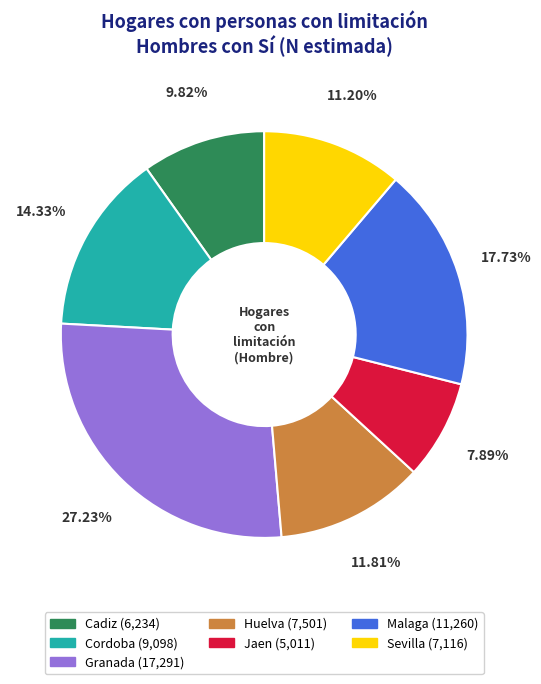

Combined, do Jaen and Sevilla account for over 50%?

No